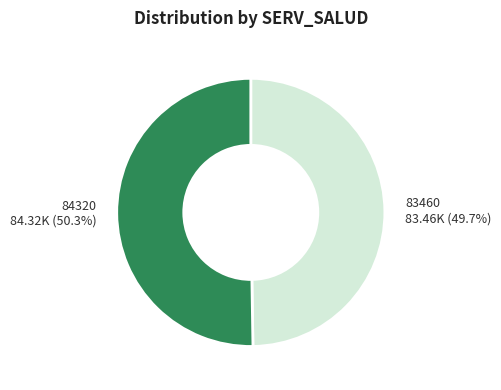

Which category has the smallest portion of the pie?

83460